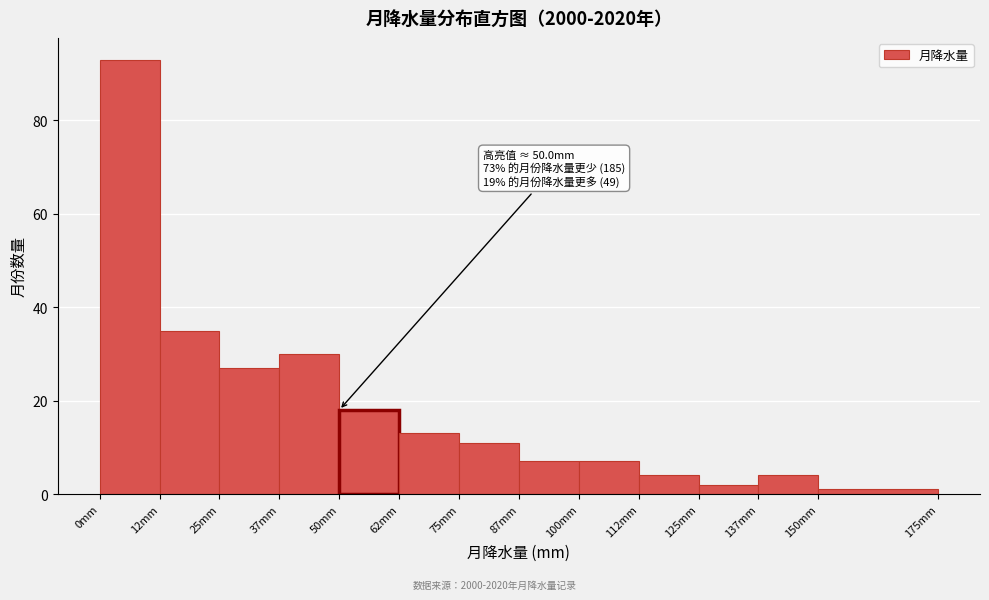

Which range on the x-axis has the tallest bar?

0.0 to 12.5